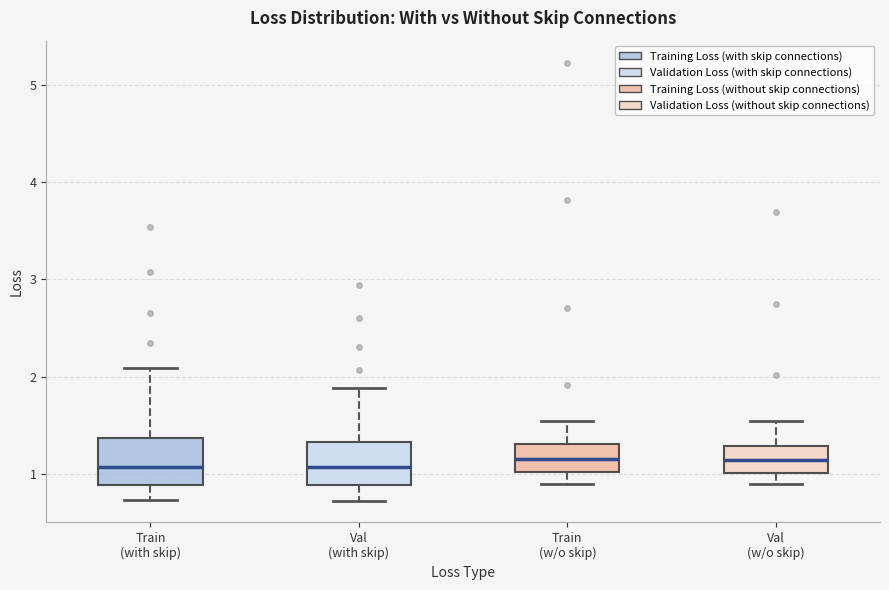

Where does the upper whisker of the box for Train (with skip) end on the y-axis? The values are not printed on the chart, so give them approximately, as read against the axis.

2.1